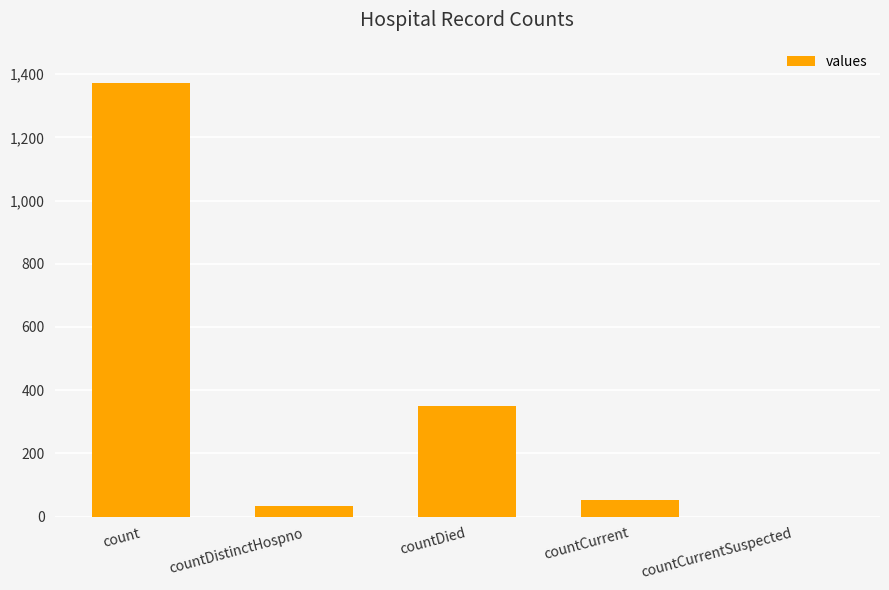

Reading right to left, what are all the values shown in this chart?

countCurrentSuspected=0	countCurrent=52	countDied=349	countDistinctHospno=33	count=1371